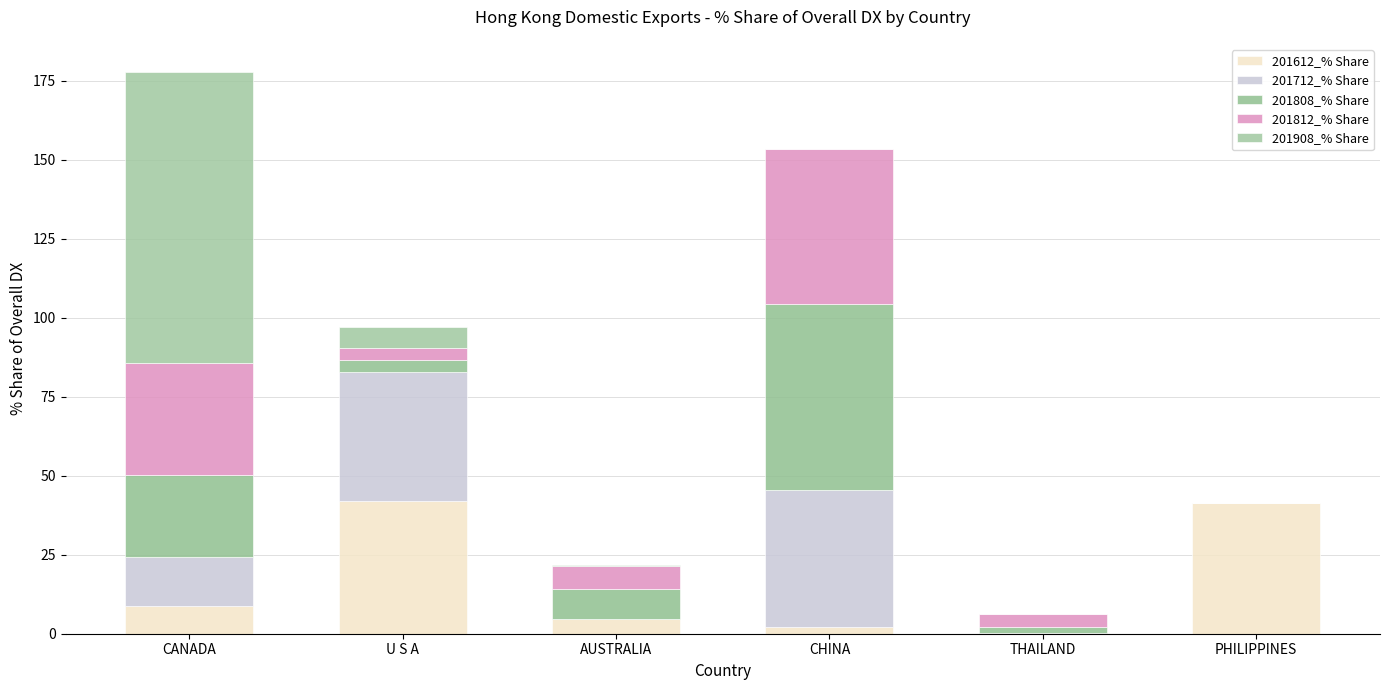

Are the bars grouped side by side (vs. stacked)?

No